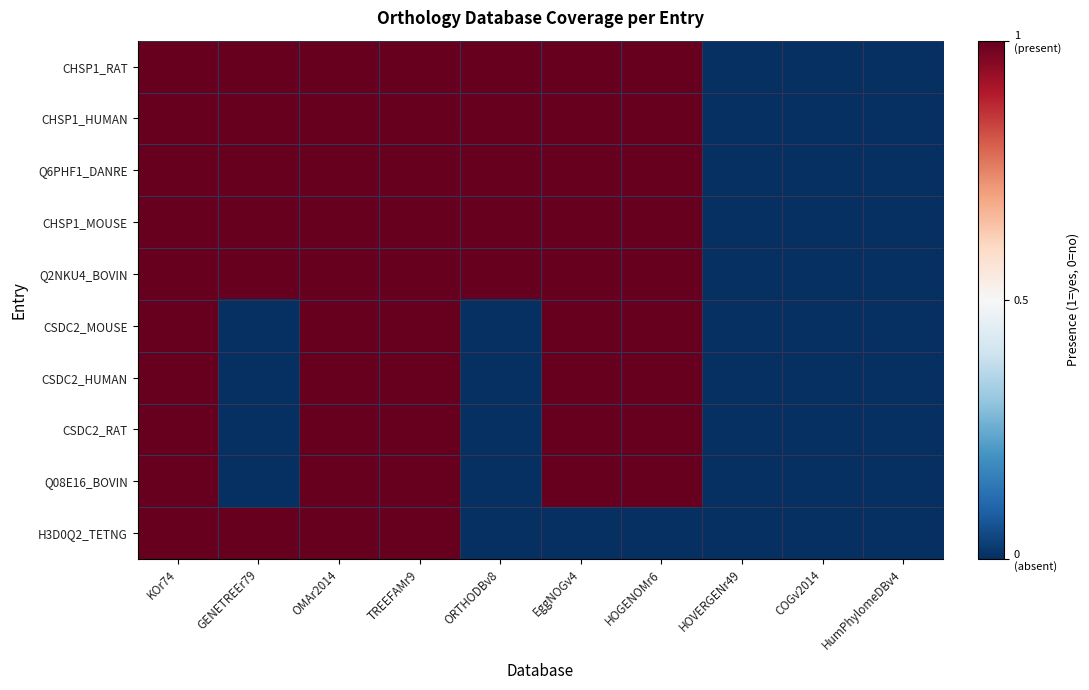

Reading left to right, list all the values displayed in this chart.

CHSP1_RAT: KOr74=1	GENETREEr79=1	OMAr2014=1	TREEFAMr9=1	ORTHODBv8=1	EggNOGv4=1	HOGENOMr6=1	HOVERGENr49=0	COGv2014=0	HumPhylomeDBv4=0
CHSP1_HUMAN: KOr74=1	GENETREEr79=1	OMAr2014=1	TREEFAMr9=1	ORTHODBv8=1	EggNOGv4=1	HOGENOMr6=1	HOVERGENr49=0	COGv2014=0	HumPhylomeDBv4=0
Q6PHF1_DANRE: KOr74=1	GENETREEr79=1	OMAr2014=1	TREEFAMr9=1	ORTHODBv8=1	EggNOGv4=1	HOGENOMr6=1	HOVERGENr49=0	COGv2014=0	HumPhylomeDBv4=0
CHSP1_MOUSE: KOr74=1	GENETREEr79=1	OMAr2014=1	TREEFAMr9=1	ORTHODBv8=1	EggNOGv4=1	HOGENOMr6=1	HOVERGENr49=0	COGv2014=0	HumPhylomeDBv4=0
Q2NKU4_BOVIN: KOr74=1	GENETREEr79=1	OMAr2014=1	TREEFAMr9=1	ORTHODBv8=1	EggNOGv4=1	HOGENOMr6=1	HOVERGENr49=0	COGv2014=0	HumPhylomeDBv4=0
CSDC2_MOUSE: KOr74=1	GENETREEr79=0	OMAr2014=1	TREEFAMr9=1	ORTHODBv8=0	EggNOGv4=1	HOGENOMr6=1	HOVERGENr49=0	COGv2014=0	HumPhylomeDBv4=0
CSDC2_HUMAN: KOr74=1	GENETREEr79=0	OMAr2014=1	TREEFAMr9=1	ORTHODBv8=0	EggNOGv4=1	HOGENOMr6=1	HOVERGENr49=0	COGv2014=0	HumPhylomeDBv4=0
CSDC2_RAT: KOr74=1	GENETREEr79=0	OMAr2014=1	TREEFAMr9=1	ORTHODBv8=0	EggNOGv4=1	HOGENOMr6=1	HOVERGENr49=0	COGv2014=0	HumPhylomeDBv4=0
Q08E16_BOVIN: KOr74=1	GENETREEr79=0	OMAr2014=1	TREEFAMr9=1	ORTHODBv8=0	EggNOGv4=1	HOGENOMr6=1	HOVERGENr49=0	COGv2014=0	HumPhylomeDBv4=0
H3D0Q2_TETNG: KOr74=1	GENETREEr79=1	OMAr2014=1	TREEFAMr9=1	ORTHODBv8=0	EggNOGv4=0	HOGENOMr6=0	HOVERGENr49=0	COGv2014=0	HumPhylomeDBv4=0